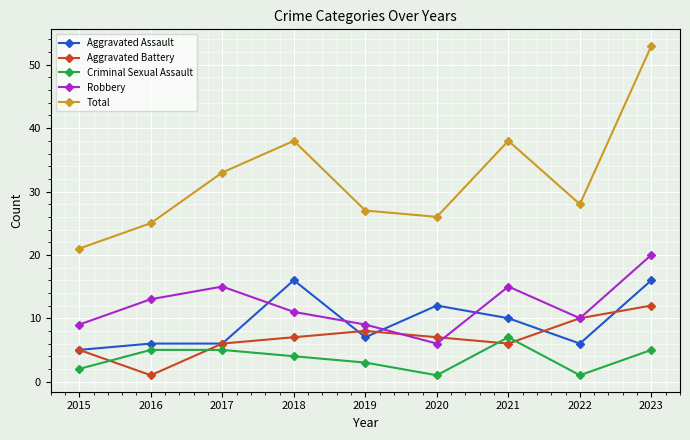

After their last crossing, which series has the higher values: Robbery or Aggravated Battery?

Robbery